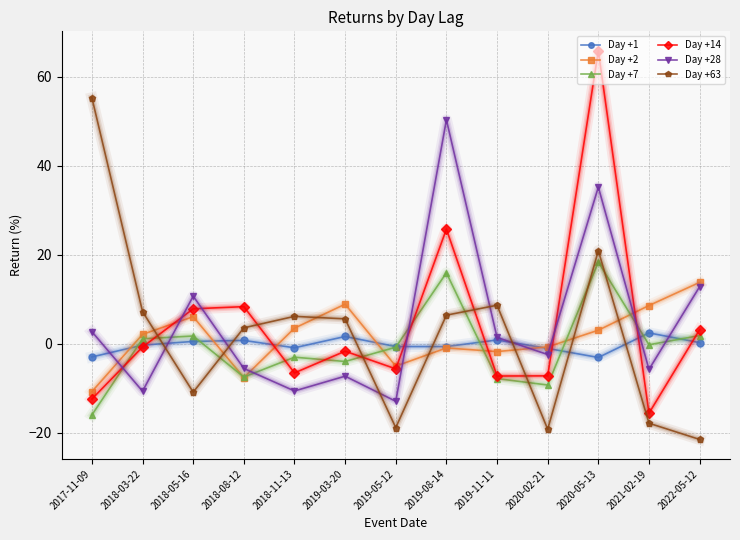

What value does the Day +2 series have at 2021-02-19?

8.6